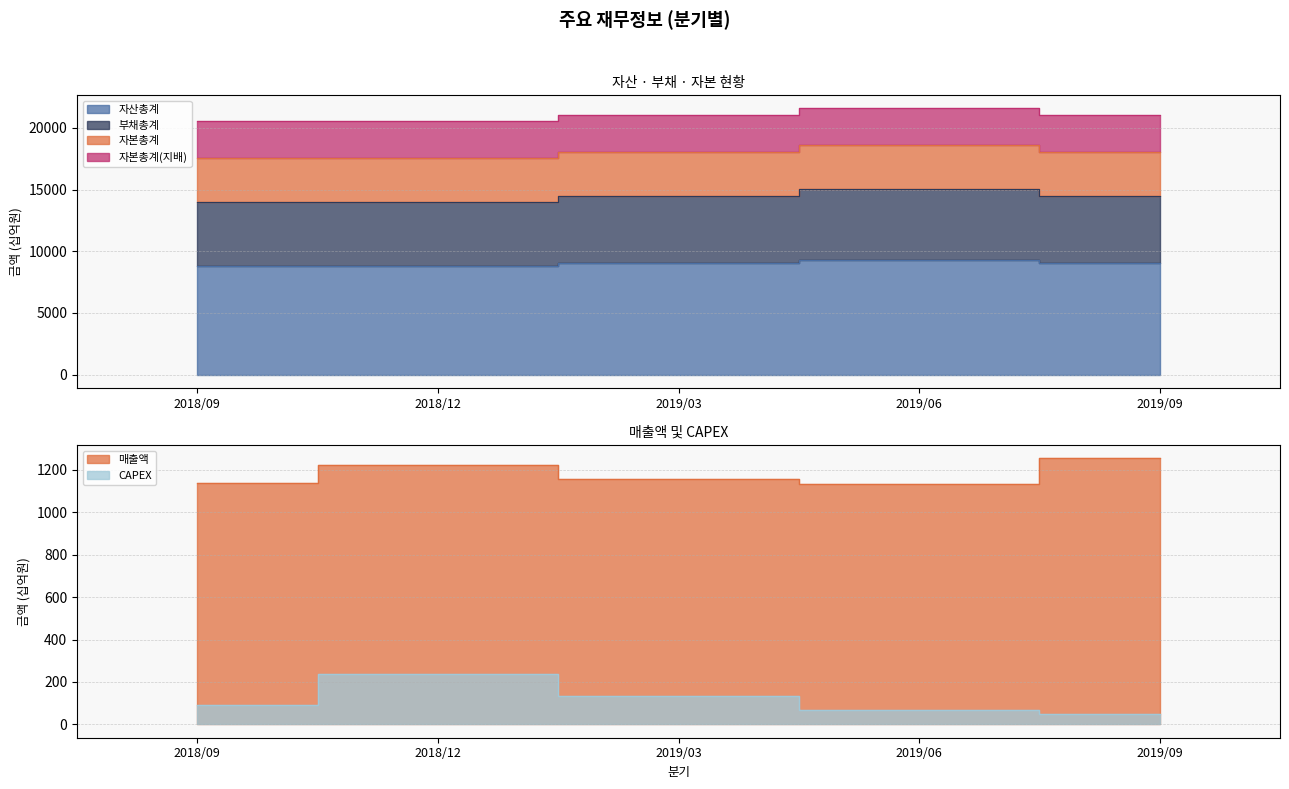

What is the difference between the maximum and minimum values in the 자산총계 series?

519